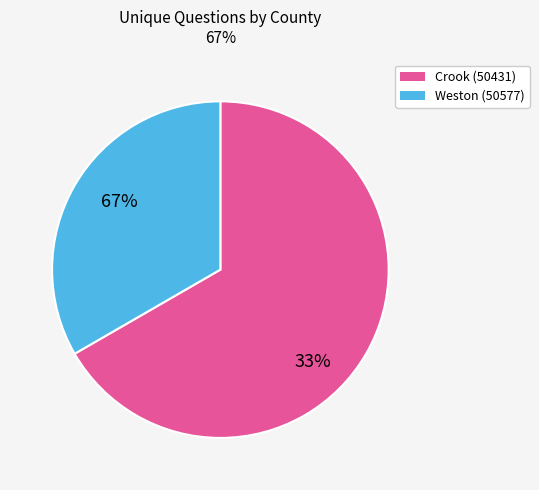

The Weston (50577) slice represents 33% of the pie. True or false?

True